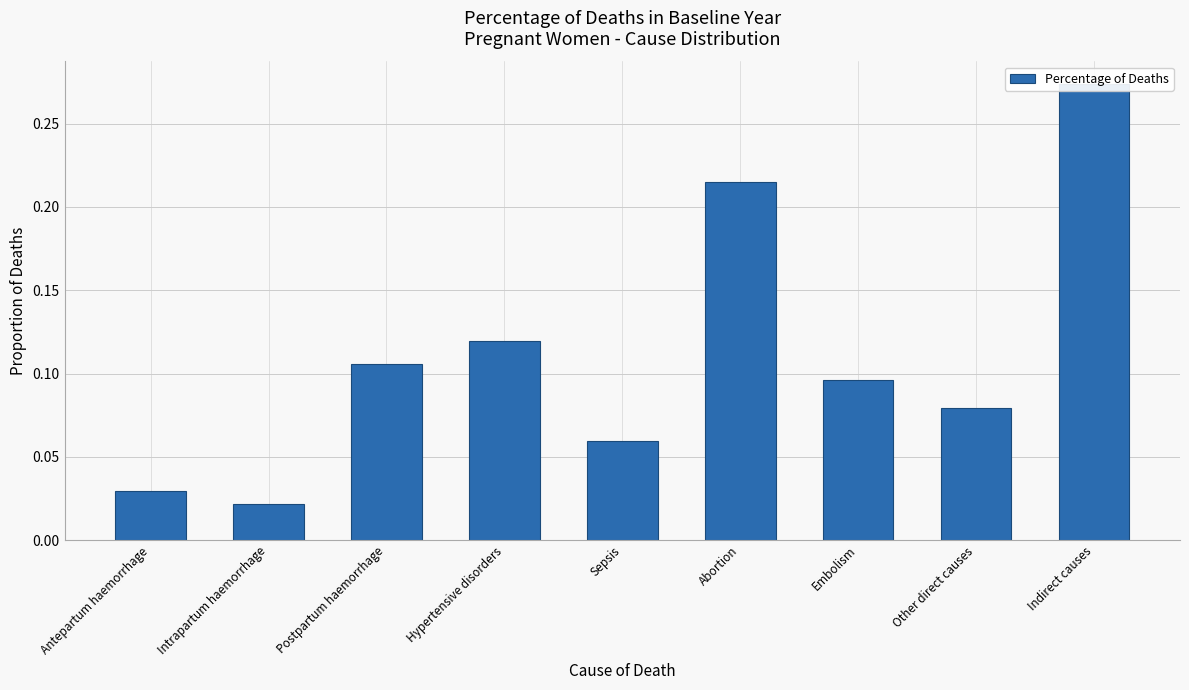

Between Embolism and Abortion, which is larger?

Abortion